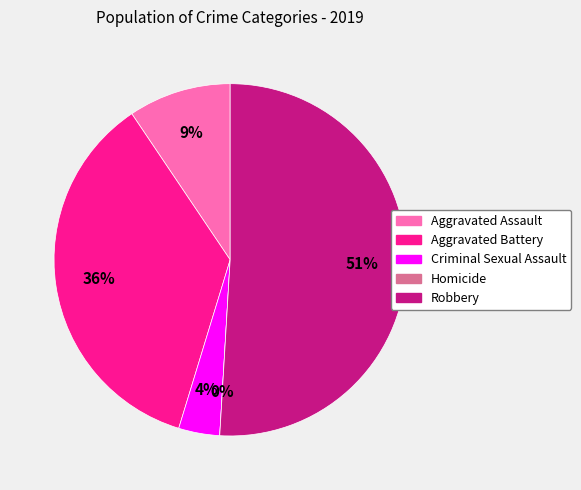

To the nearest percent, what is the combined percentage of Robbery and Homicide?

51%